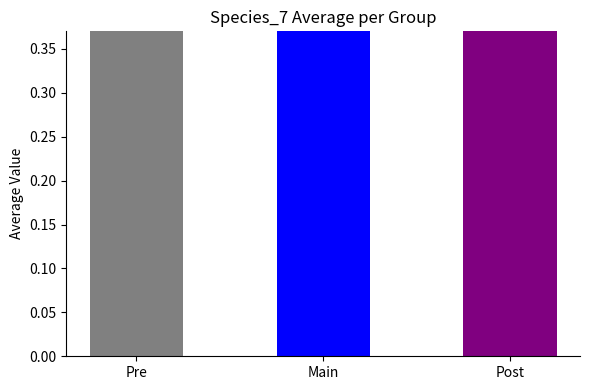

List the labels in order of value, largest first.

Main, Pre, Post